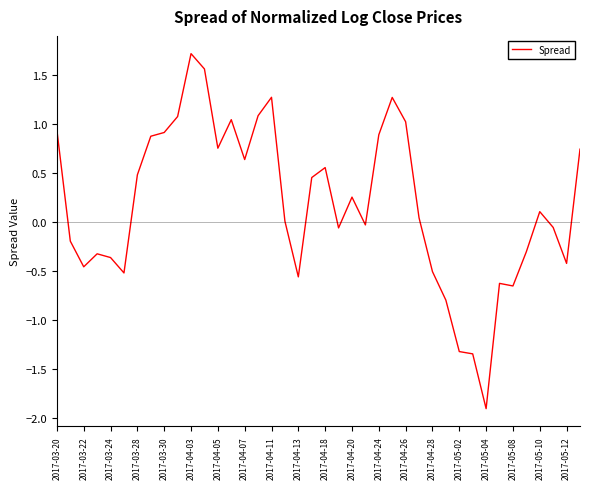

What is the smallest value displayed?

-1.9